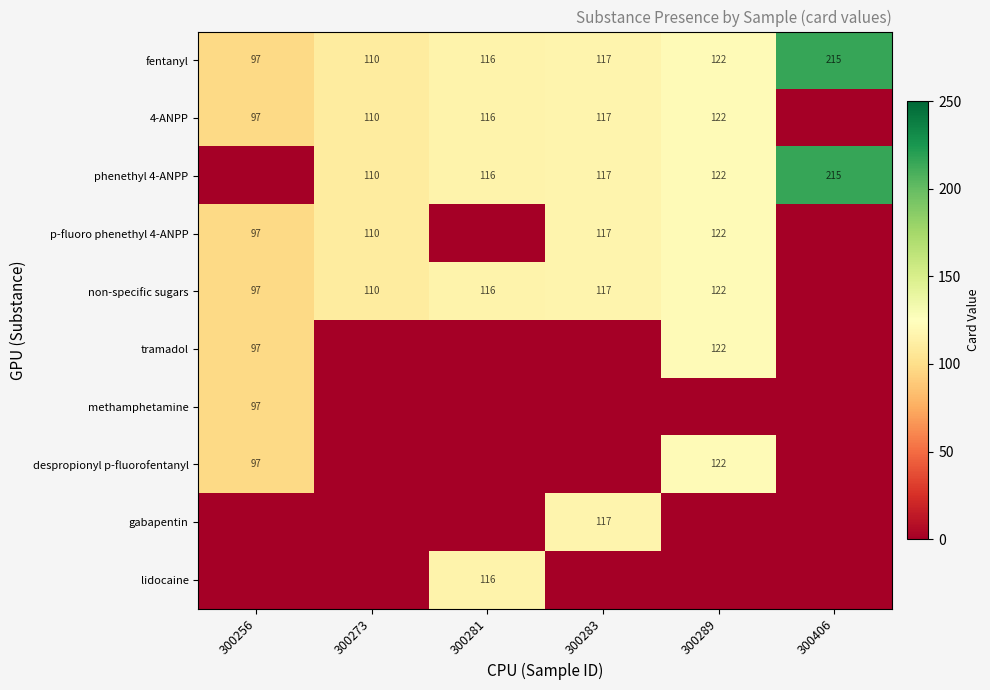

What is the total value across all series at 300289?

854